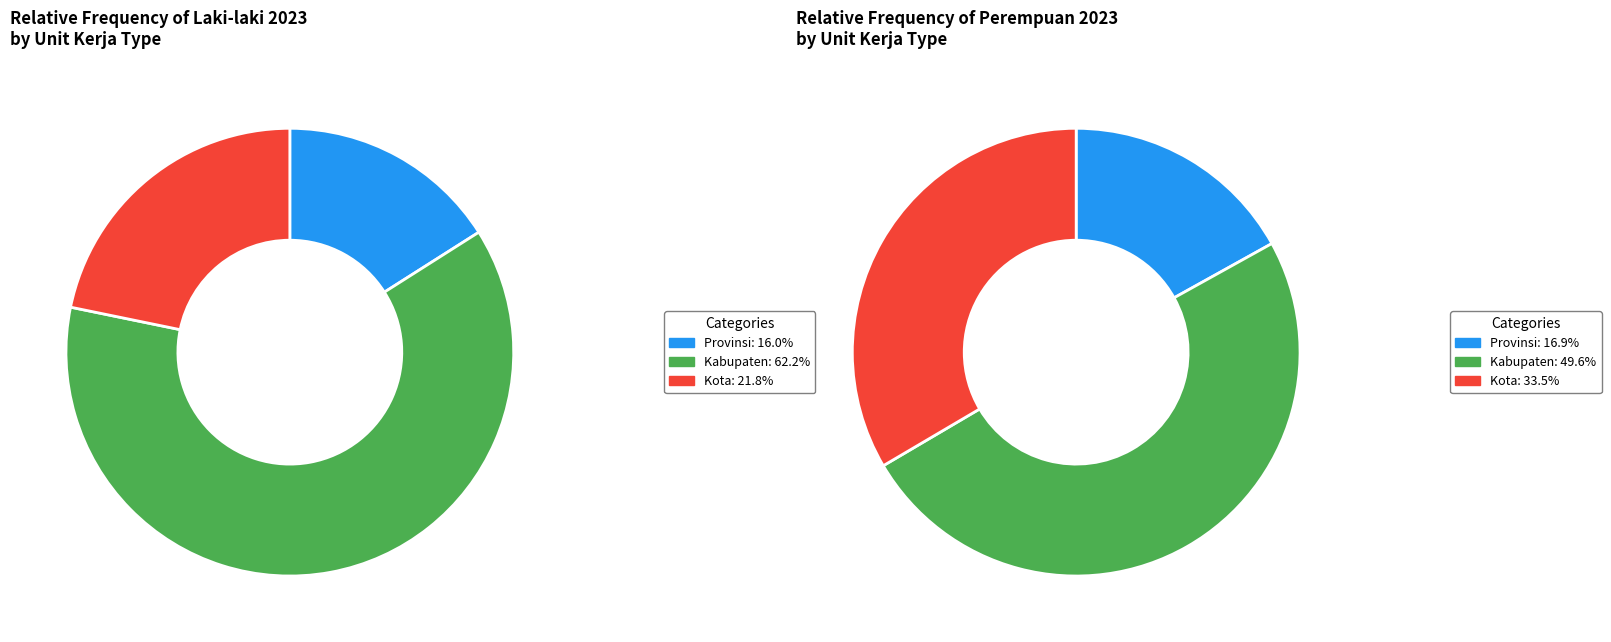

Between Kab Pesisir Selatan and Kota Bukittinggi, which is larger?

Kab Pesisir Selatan